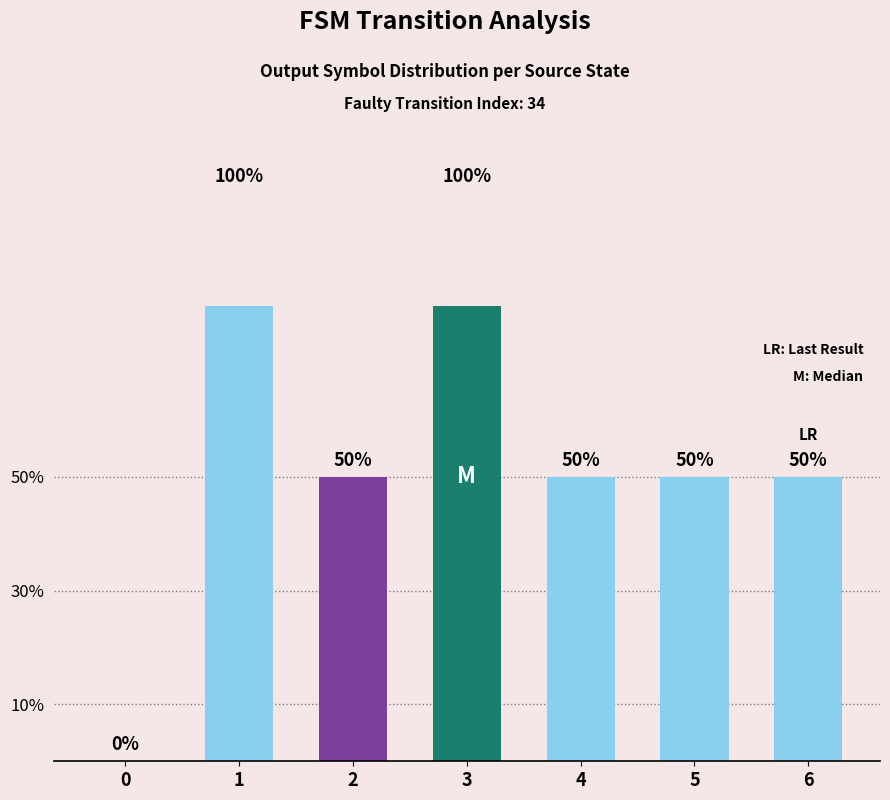

Between 1 and 4, which is larger?

1